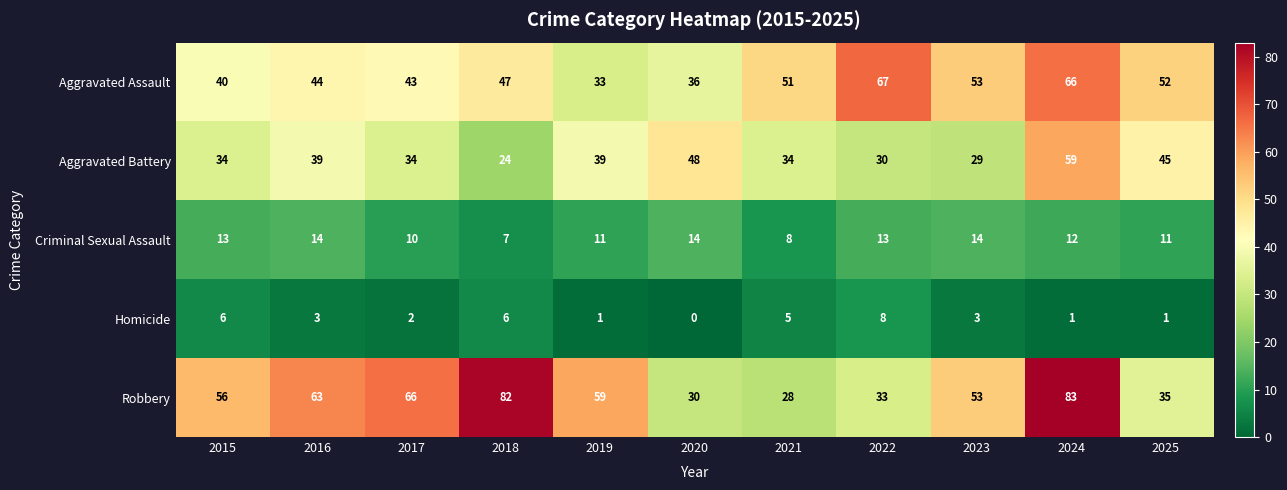

Rank the series at 2024 from highest to lowest value.

Robbery, Aggravated Assault, Aggravated Battery, Criminal Sexual Assault, Homicide